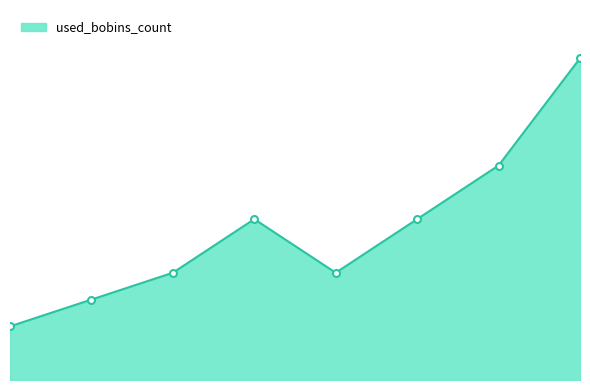

Does the chart display data point markers on the line(s)?

No